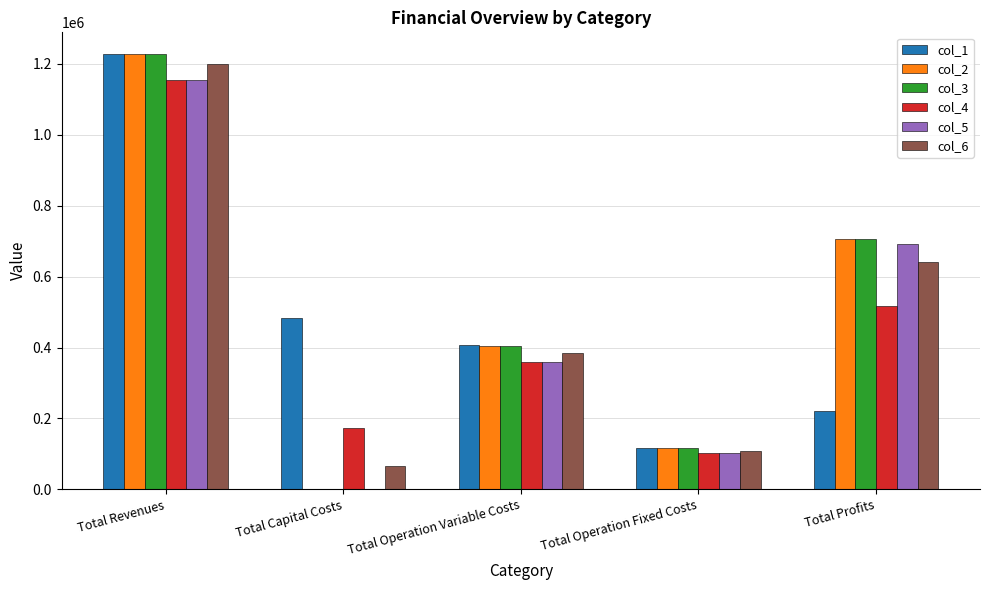

What is the total value across all series at Total Capital Costs?

723648.0